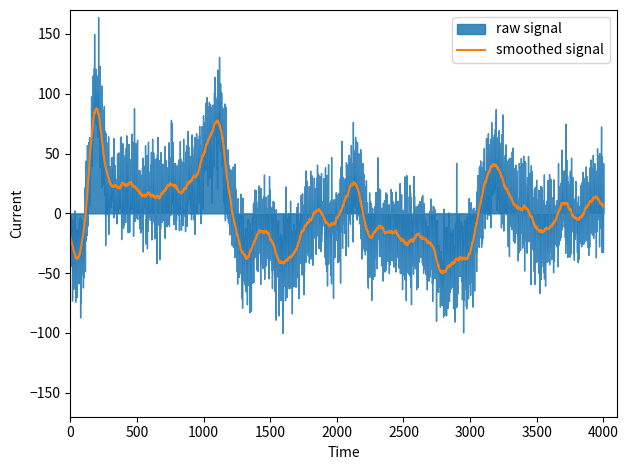

What is the lowest value of the smoothed signal series?

-50.2